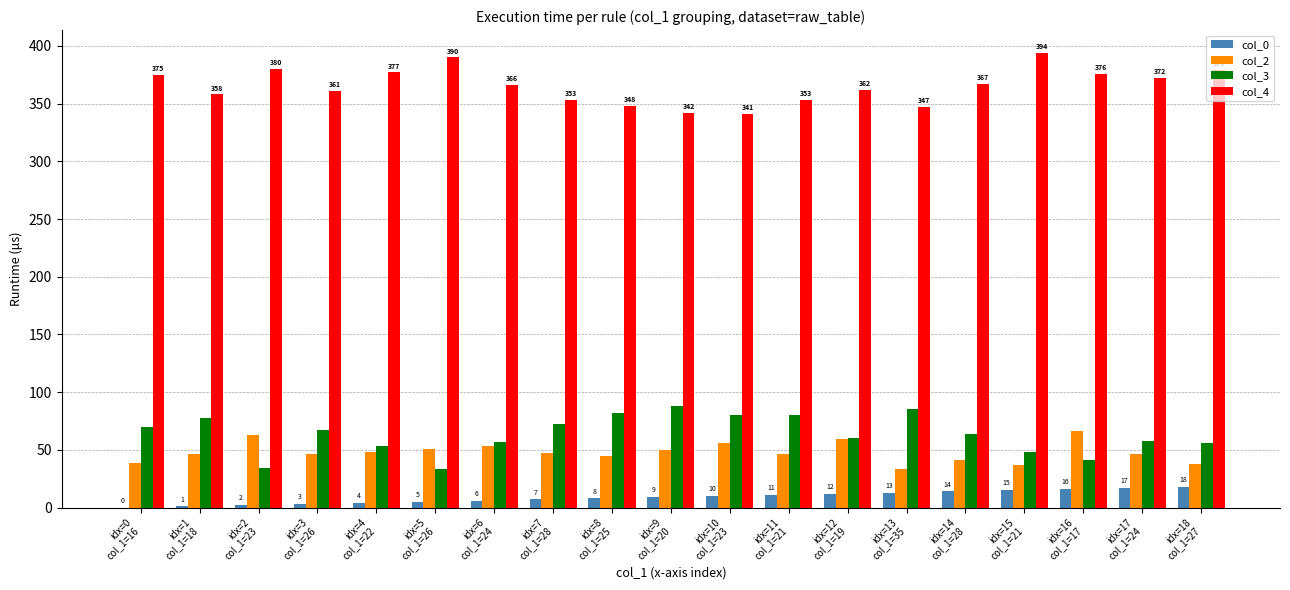

Which series has the largest total across all categories?

col_4